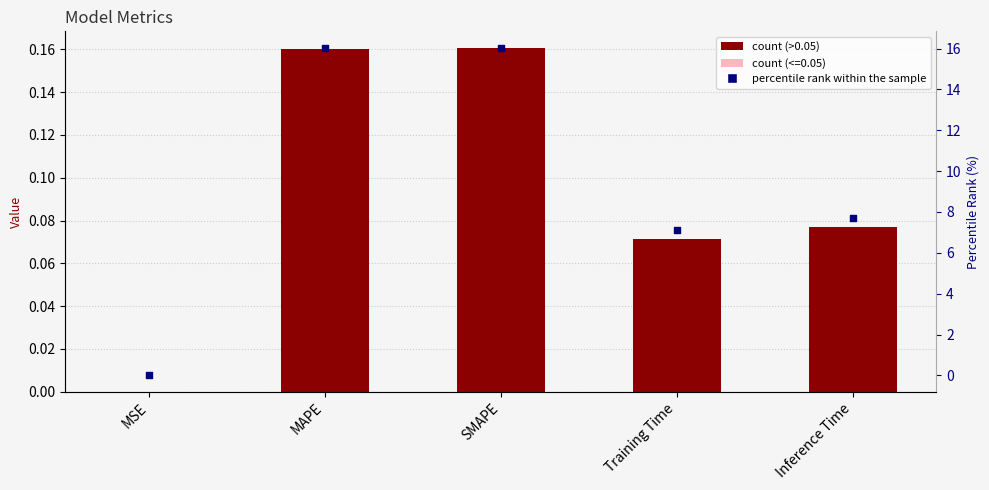

What is the total value across all series at MAPE?

16.2